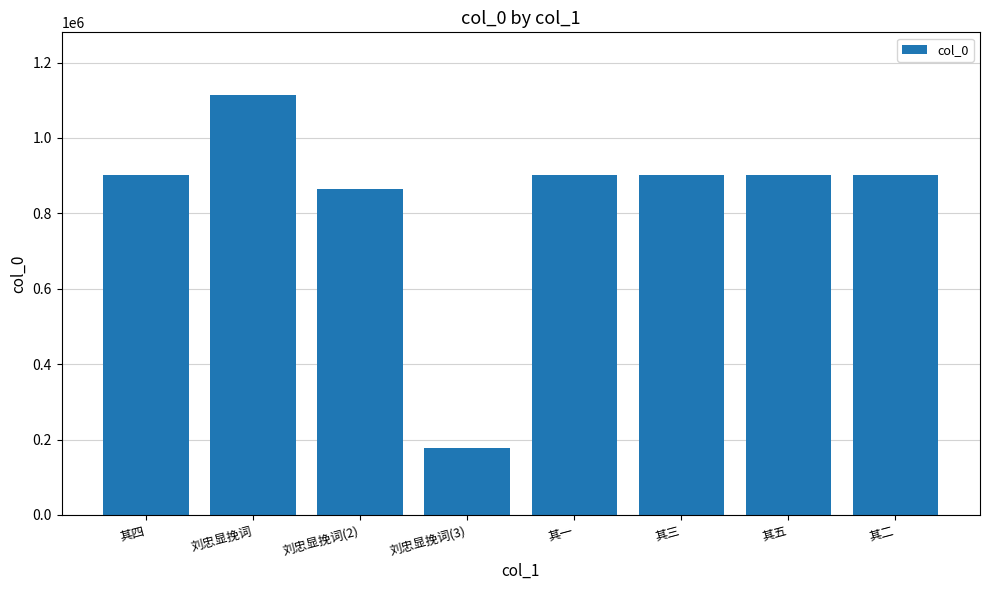

What is the value of the 3rd bar from the left?

865280